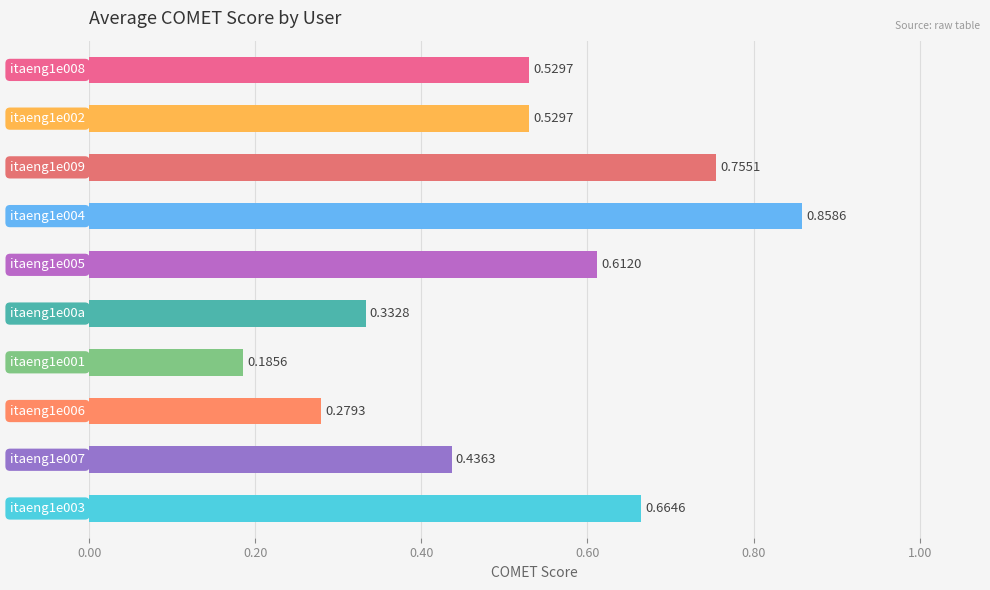

How many bars are there in total?

10